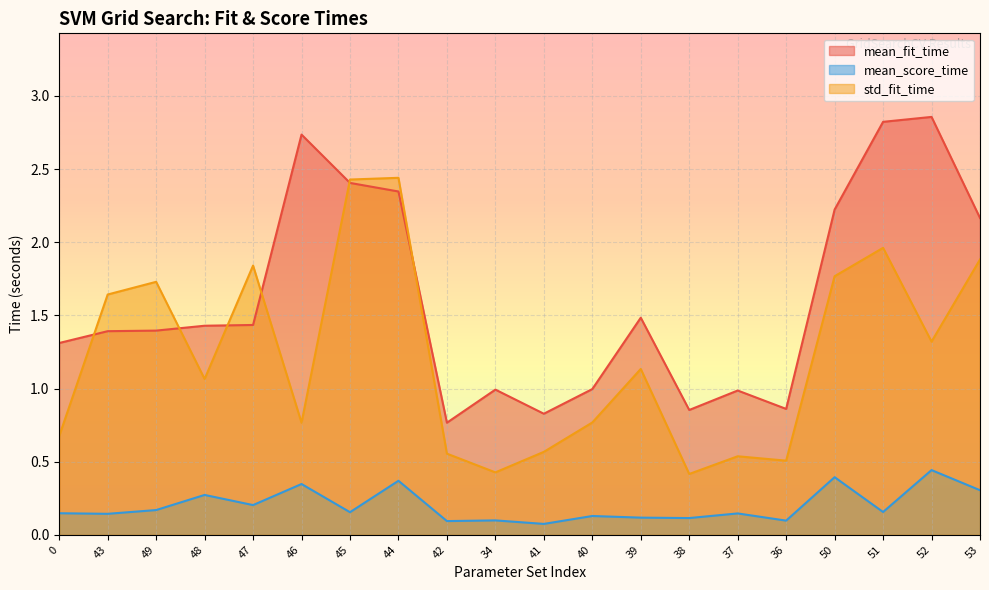

What is the label of the 6th point from the right?

37